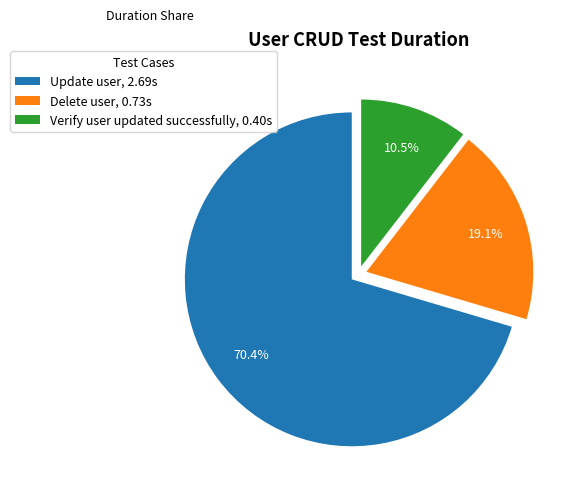

To the nearest percent, what is the average slice percentage?

33%